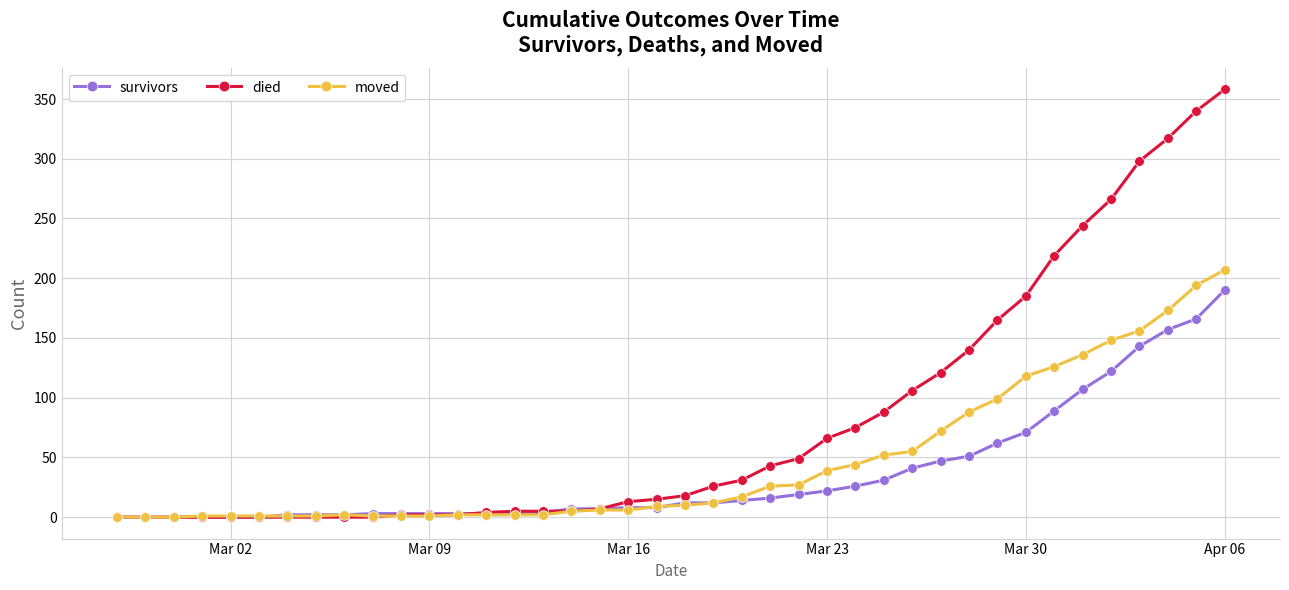

Which series has the largest total across all categories?

died